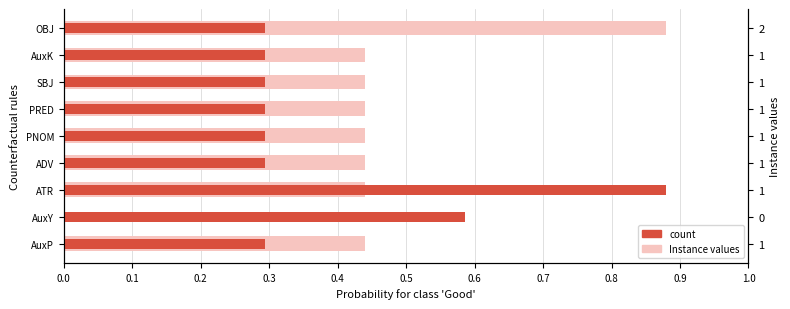

How many bars are there in each group?

2